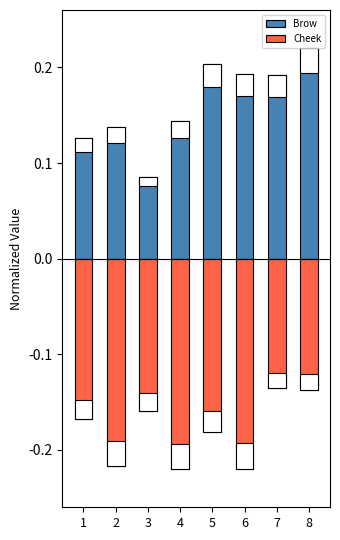

What are all the series names shown in the legend?

Brow, Cheek